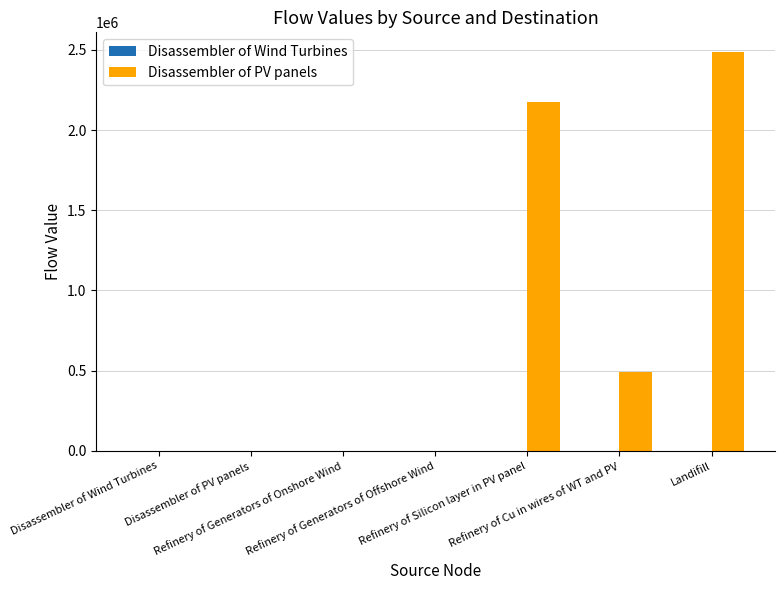

Which series has the largest total across all categories?

Disassembler of PV panels